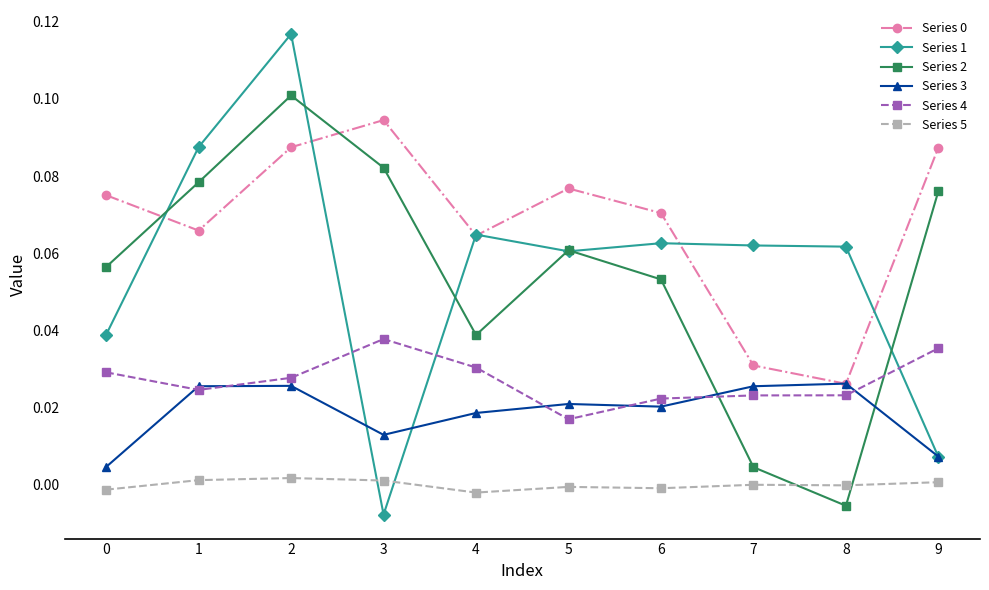

True or false: Series 4 and Series 5 intersect in this chart.

False